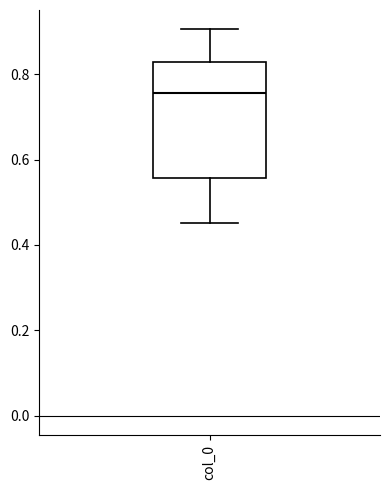

Read this box plot against the y-axis: the position of the median line, the range covered by the box, and the ends of both whiskers. The values are not printed on the chart, so give them approximately, as read against the axis.

median 0.76, box 0.56 to 0.82, whiskers 0.46 to 0.90